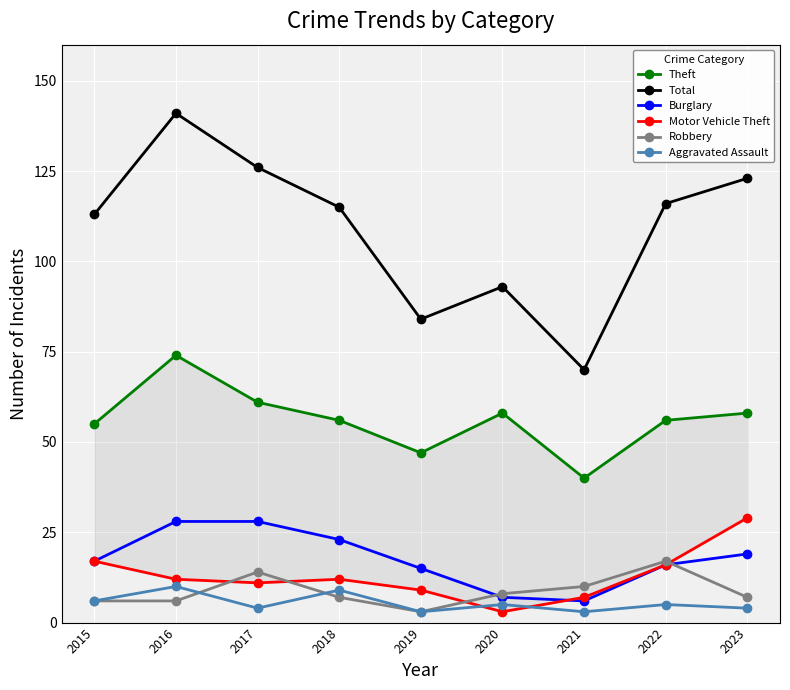

What is the minimum value for Motor Vehicle Theft?

3